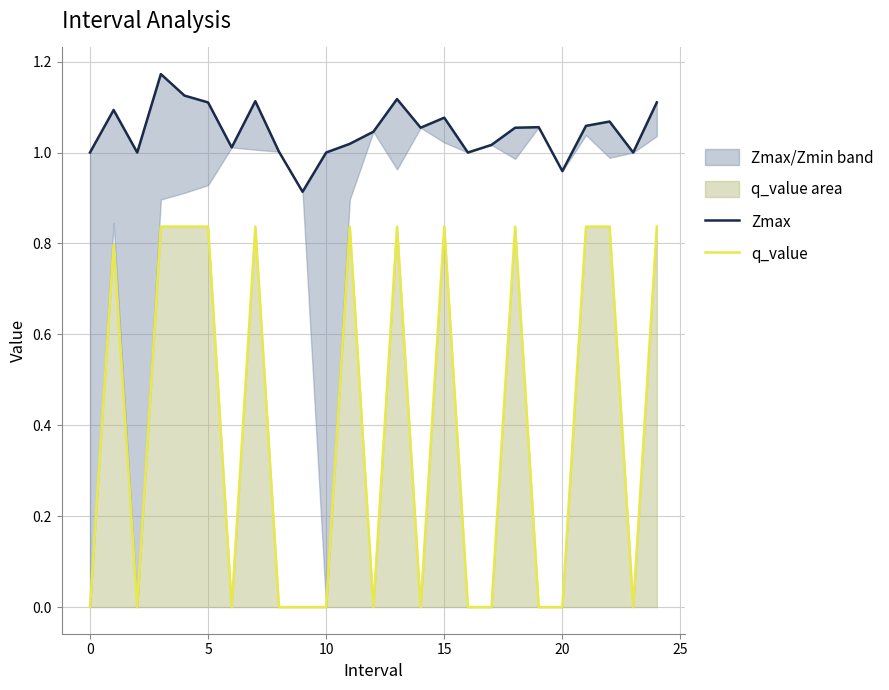

What is the difference between the maximum and minimum values in the Zmax series?

0.3